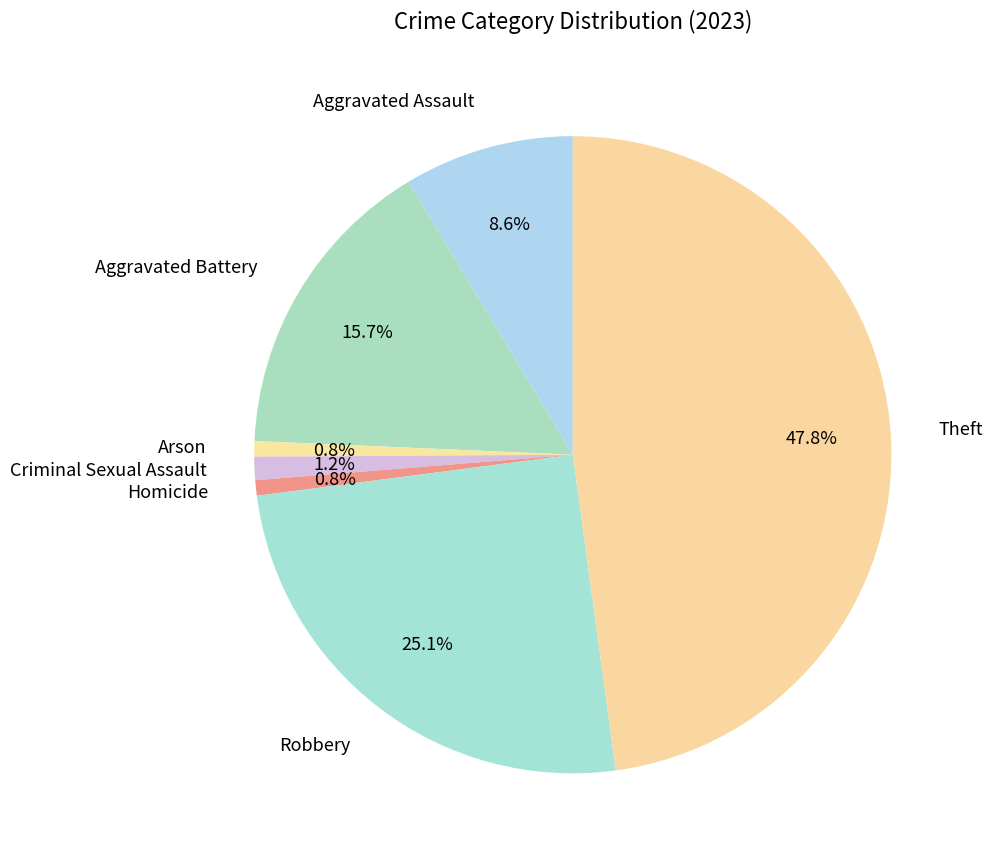

To the nearest percent, what is the average slice percentage?

14%